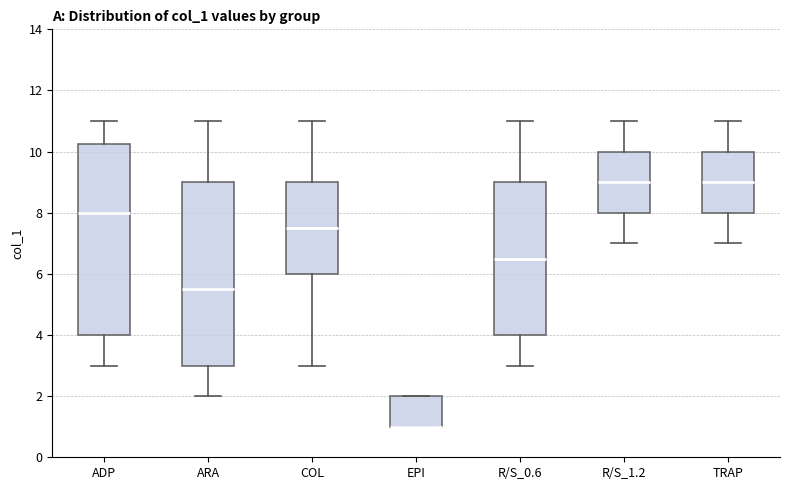

Where does the lower whisker of the box for ARA end on the y-axis? The values are not printed on the chart, so give them approximately, as read against the axis.

2.0